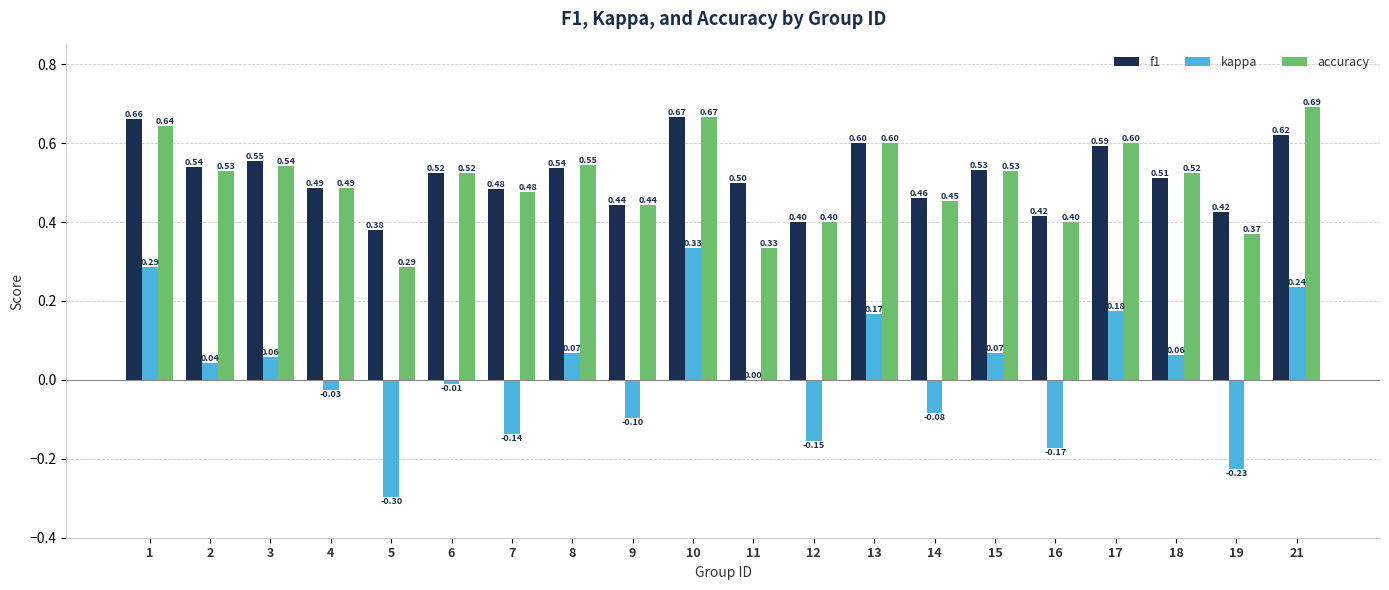

What is the sum of all accuracy values?

10.0